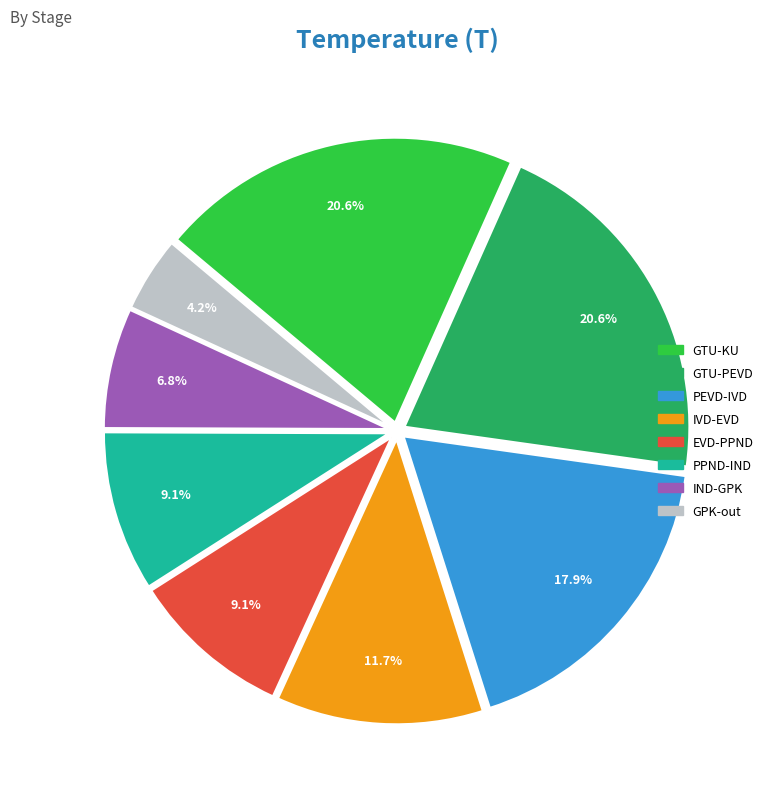

How many slices are in this pie chart?

8